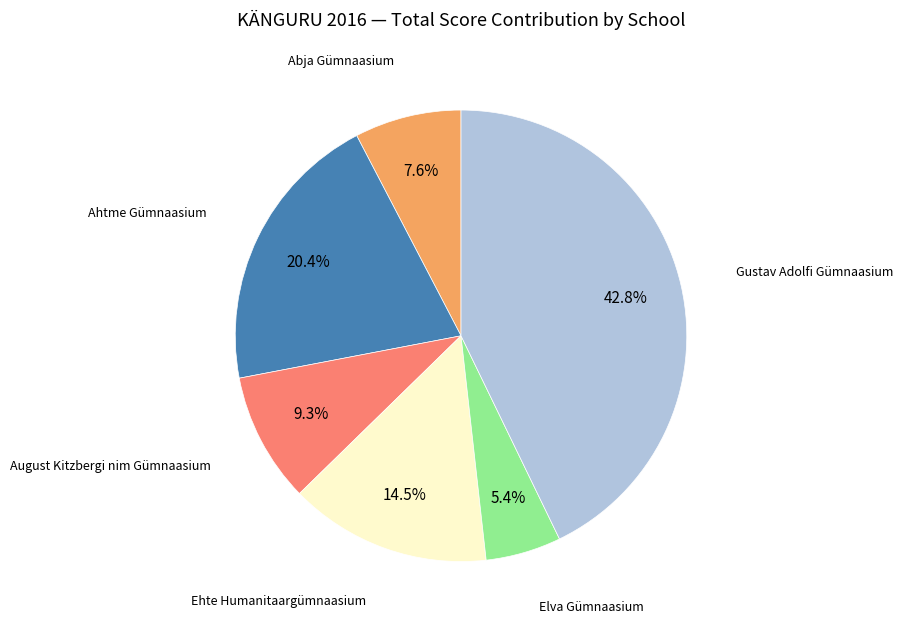

To the nearest percent, what is the difference between the largest and smallest slice percentages?

37%